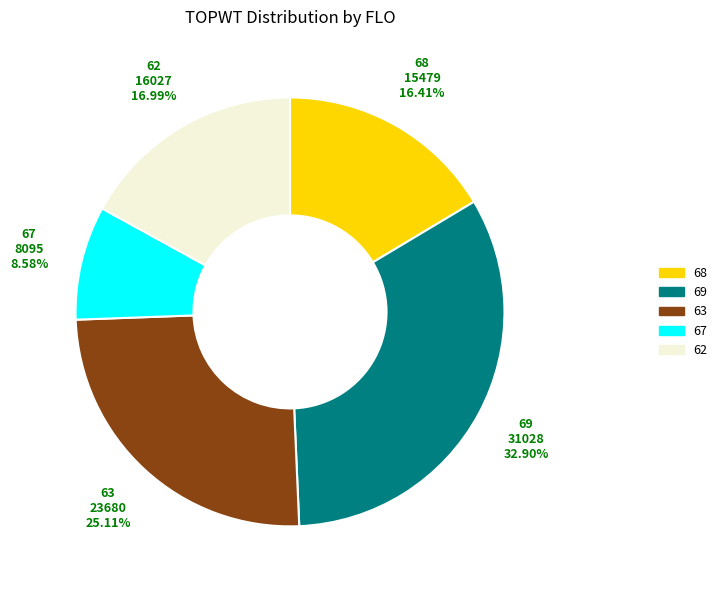

To the nearest percent, what is the difference between the largest and smallest slice percentages?

24%